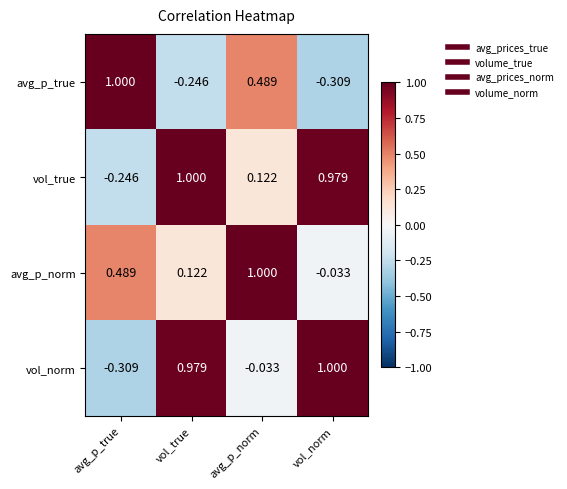

At vol_true, list the series in order from smallest to largest.

avg_p_true, avg_p_norm, vol_norm, vol_true